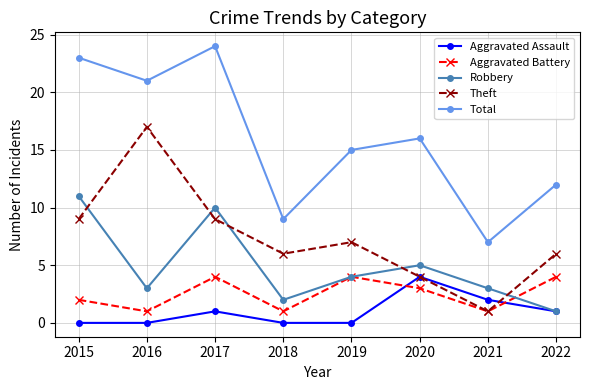

Count the number of categories in the chart.

8